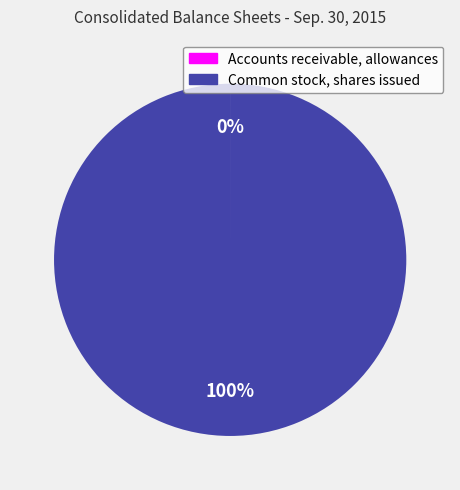

To the nearest percent, what is the difference between the largest and smallest slice percentages?

100%